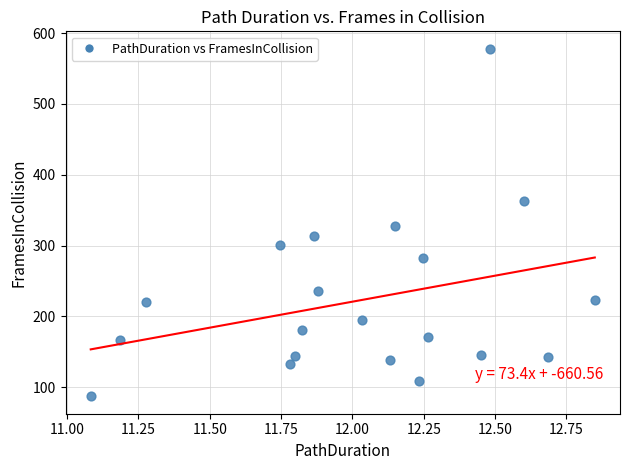

What is the range of Y values (max minus min)?

491